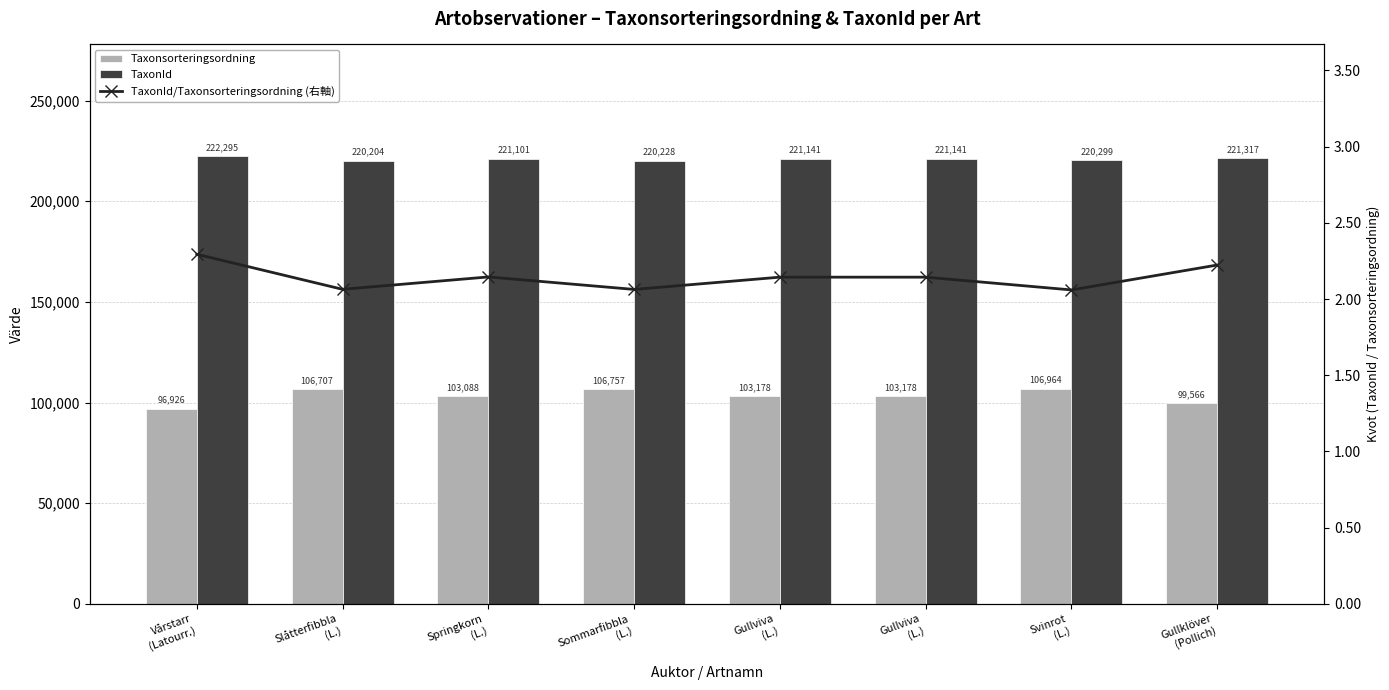

Is it true that Taxonsorteringsordning equals 153531.3 at Gullviva
(L.)?

False